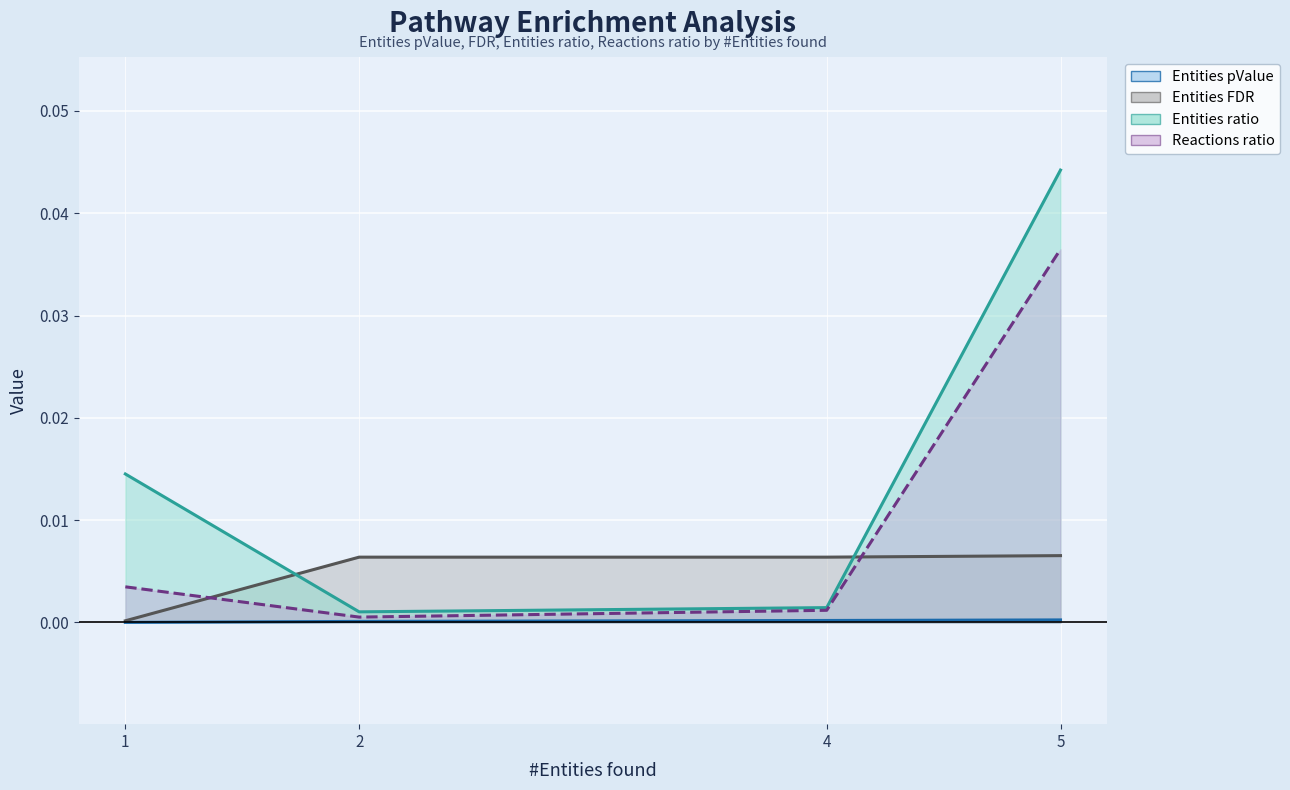

Count the number of categories in the chart.

4